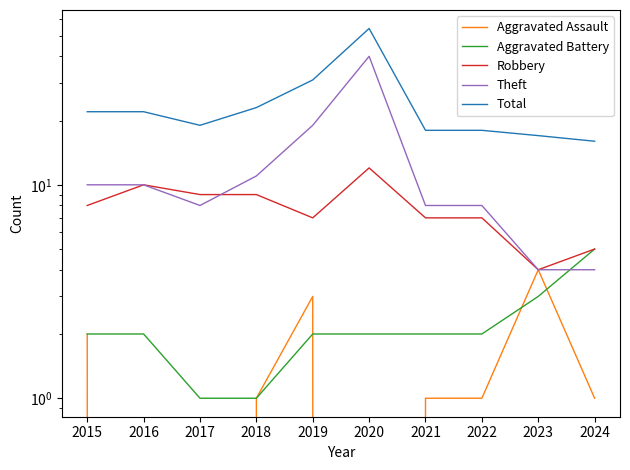

Rank the series by their maximum value, from lowest to highest.

Aggravated Assault, Aggravated Battery, Robbery, Theft, Total